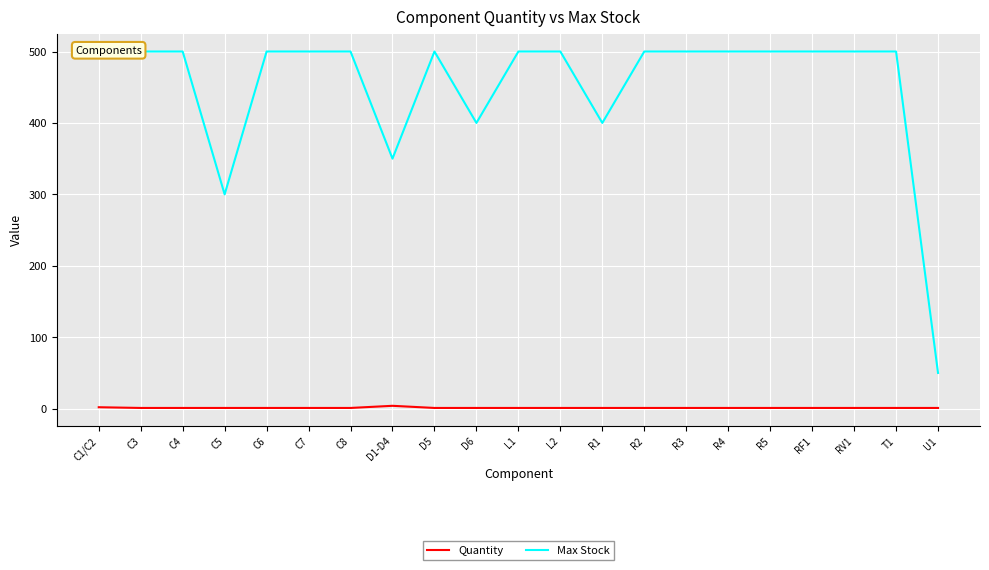

Reading right to left, what are all the values shown in this chart?

Quantity: 1	1	1	1	1	1	1	1	1	1	1	1	1	4	1	1	1	1	1	1	2
Max Stock: 50	500	500	500	500	500	500	500	400	500	500	400	500	350	500	500	500	300	500	500	500